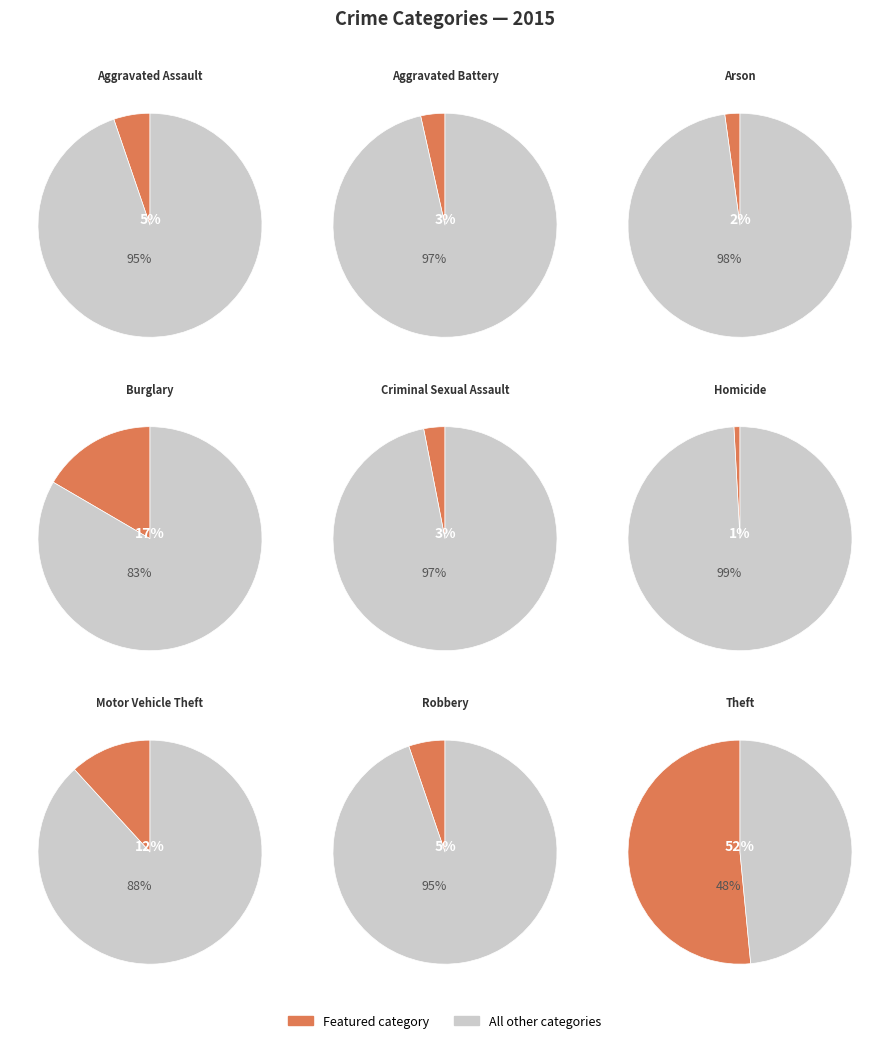

Does Burglary represent more than half of the total?

No